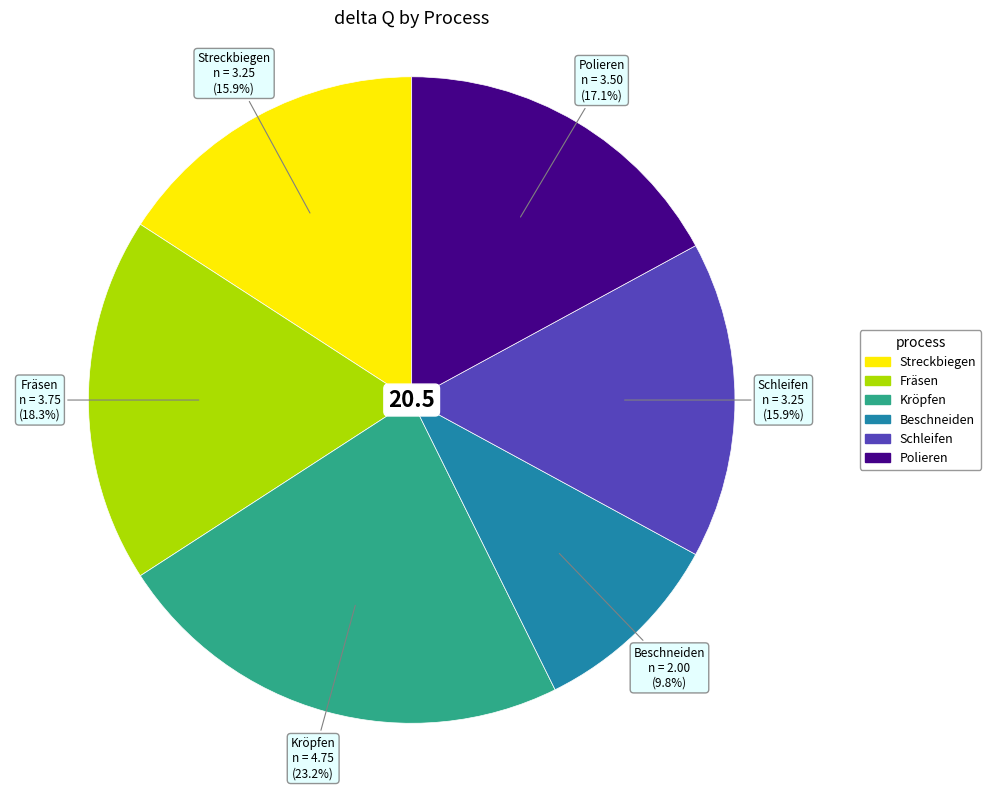

How many segments does this pie chart have?

6